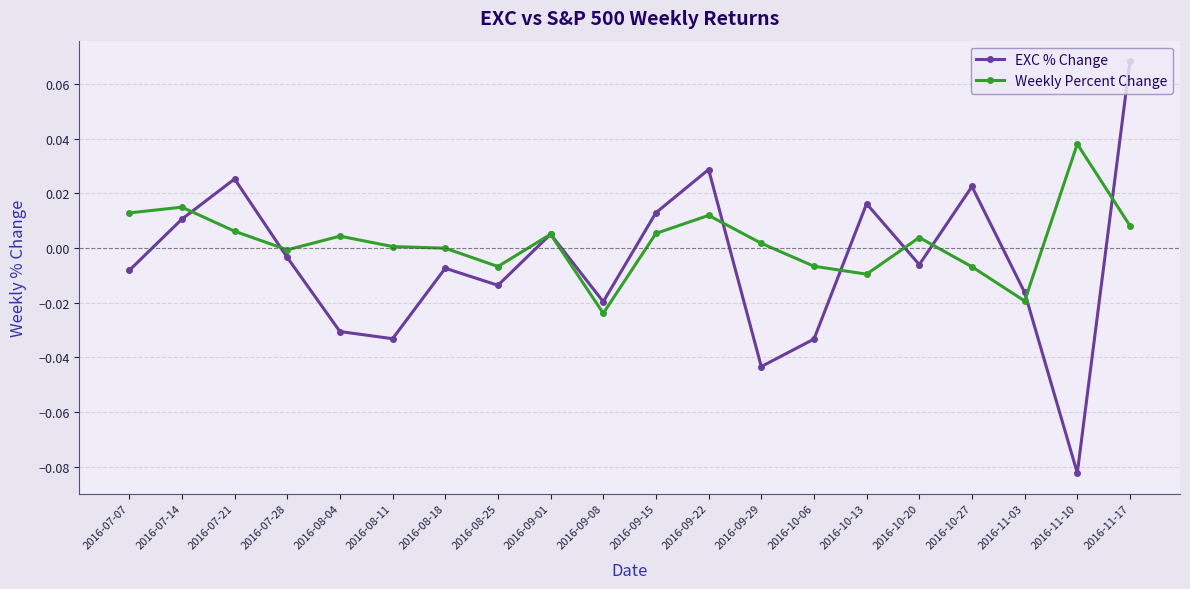

In EXC % Change, how many points are higher than both neighbors (excluding endpoints)?

6